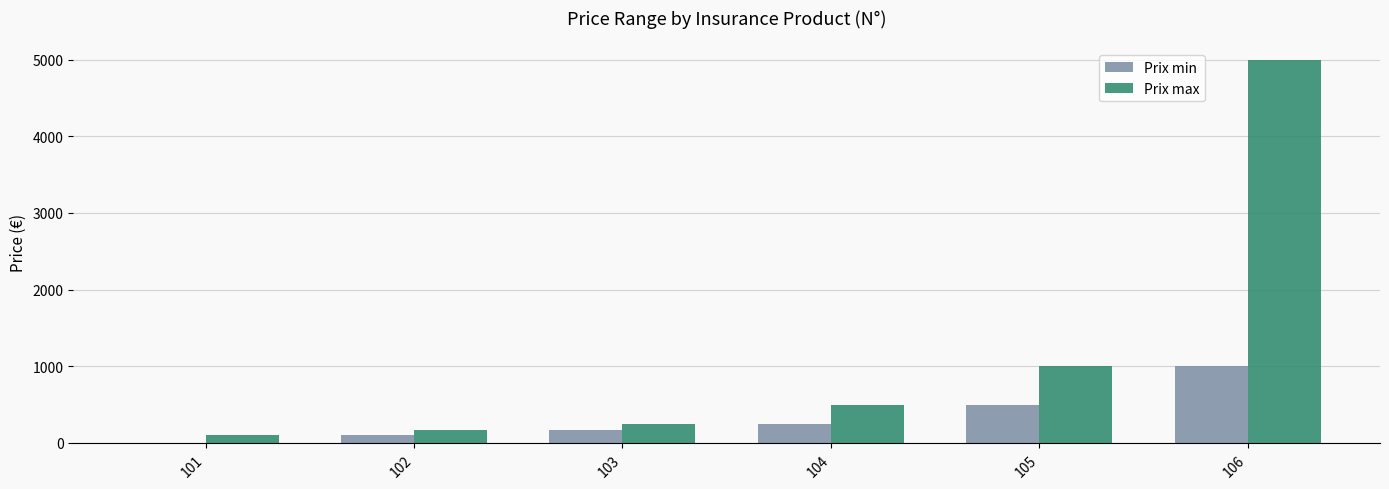

Which series has the largest range (max minus min)?

Prix max